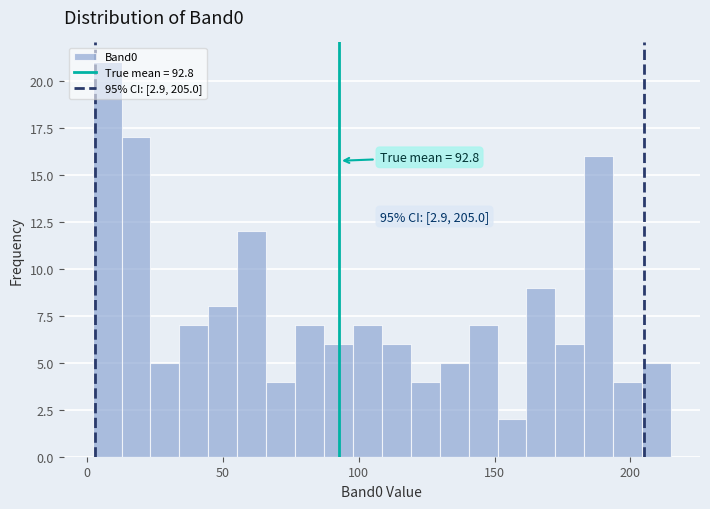

Read against the x-axis, roughly where is the centre of the tallest bar?

5